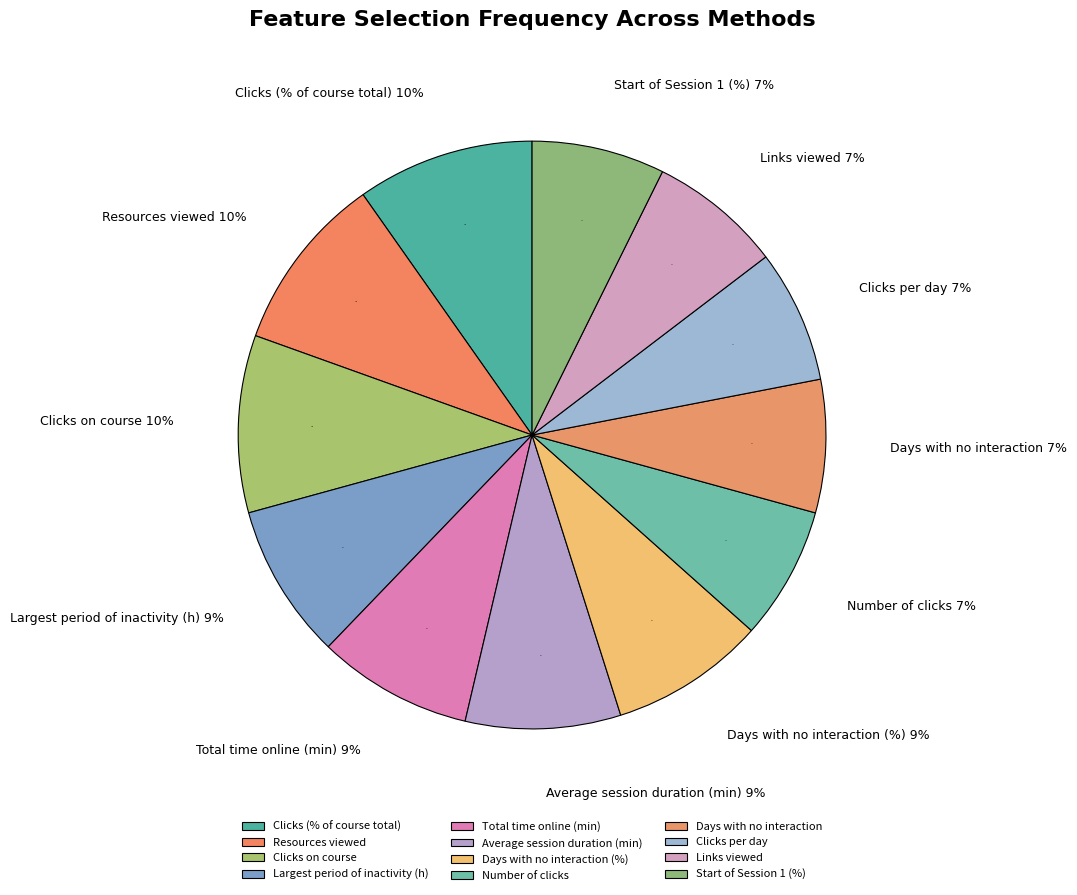

To the nearest percent, what portion does Days with no interaction (%) represent?

9%